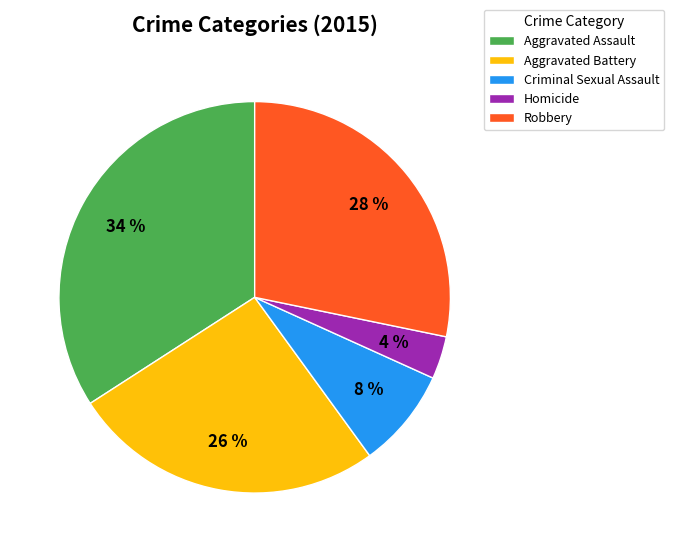

Is there a majority slice in this chart?

No